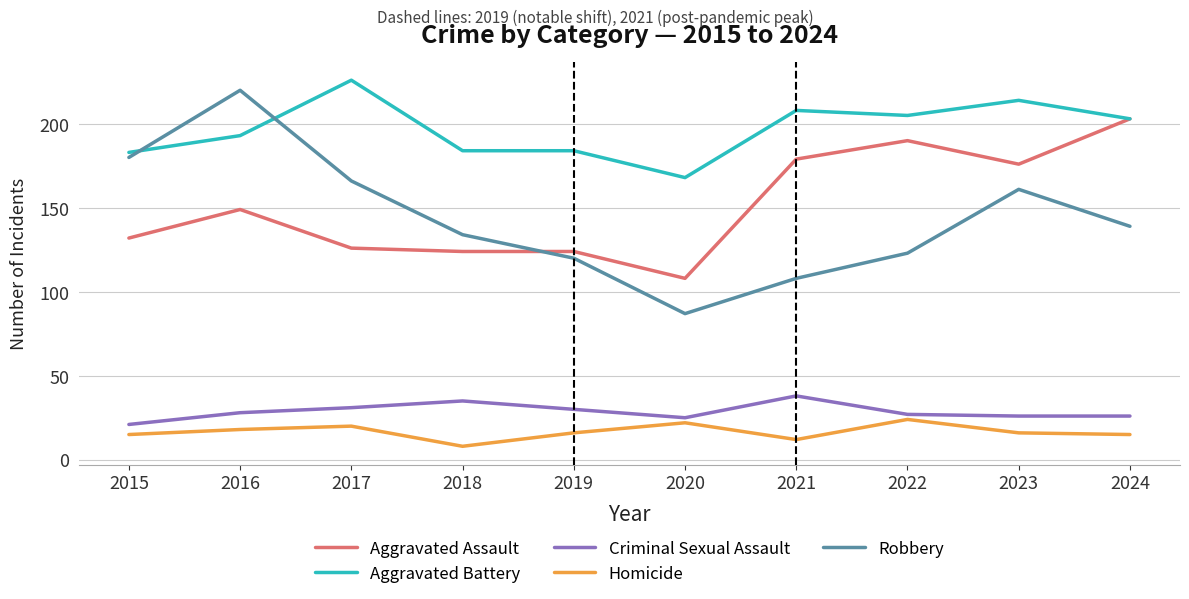

What is the minimum value shown in the chart?

8